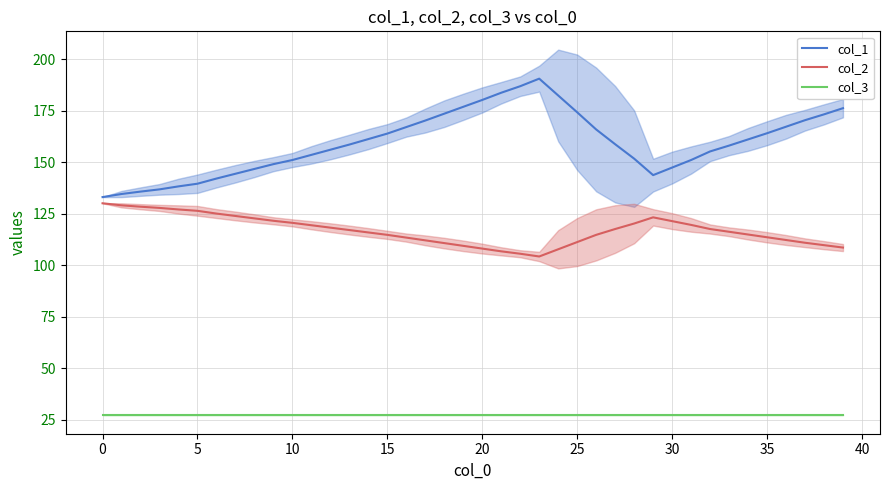

What is the difference between the col_1 values at 20 and 12?

24.2